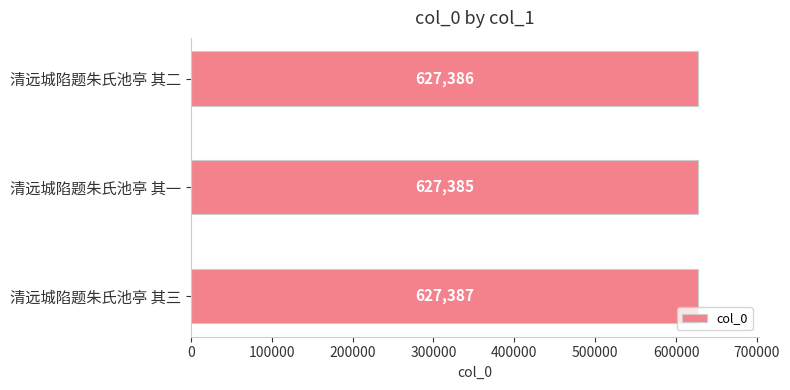

How many bars are there in total?

3